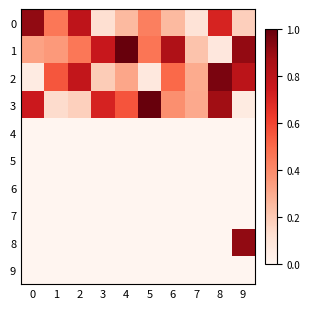

Which series has the widest spread of values?

3